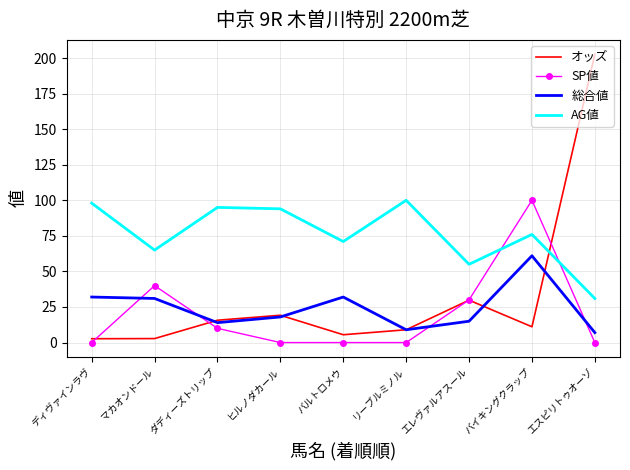

In 総合値, how many points are higher than both neighbors (excluding endpoints)?

2